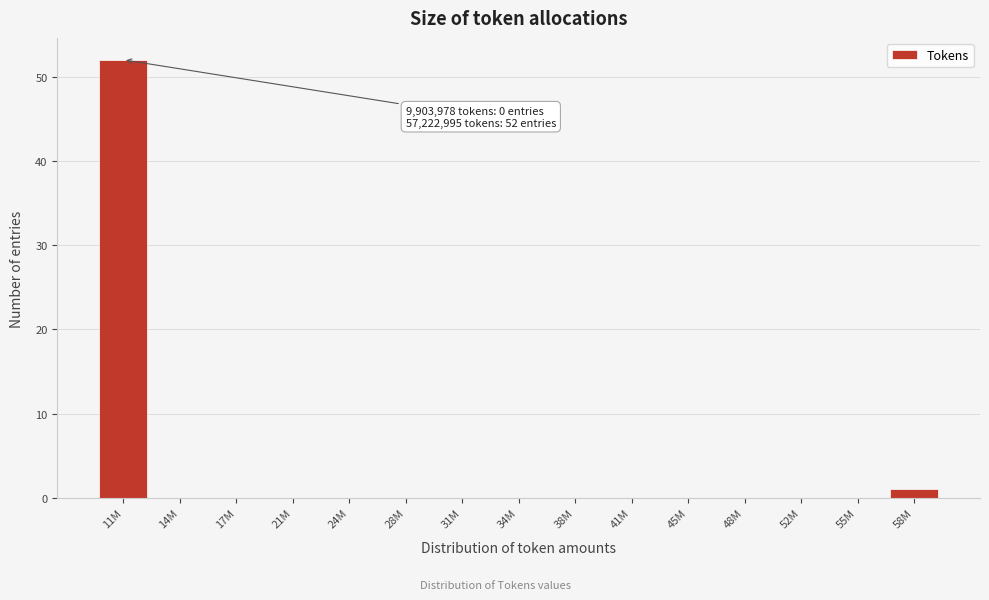

Reading left to right, transcribe all the data shown in this chart.

11M=52	14M=0	17M=0	21M=0	24M=0	28M=0	31M=0	34M=0	38M=0	41M=0	45M=0	48M=0	52M=0	55M=0	58M=1